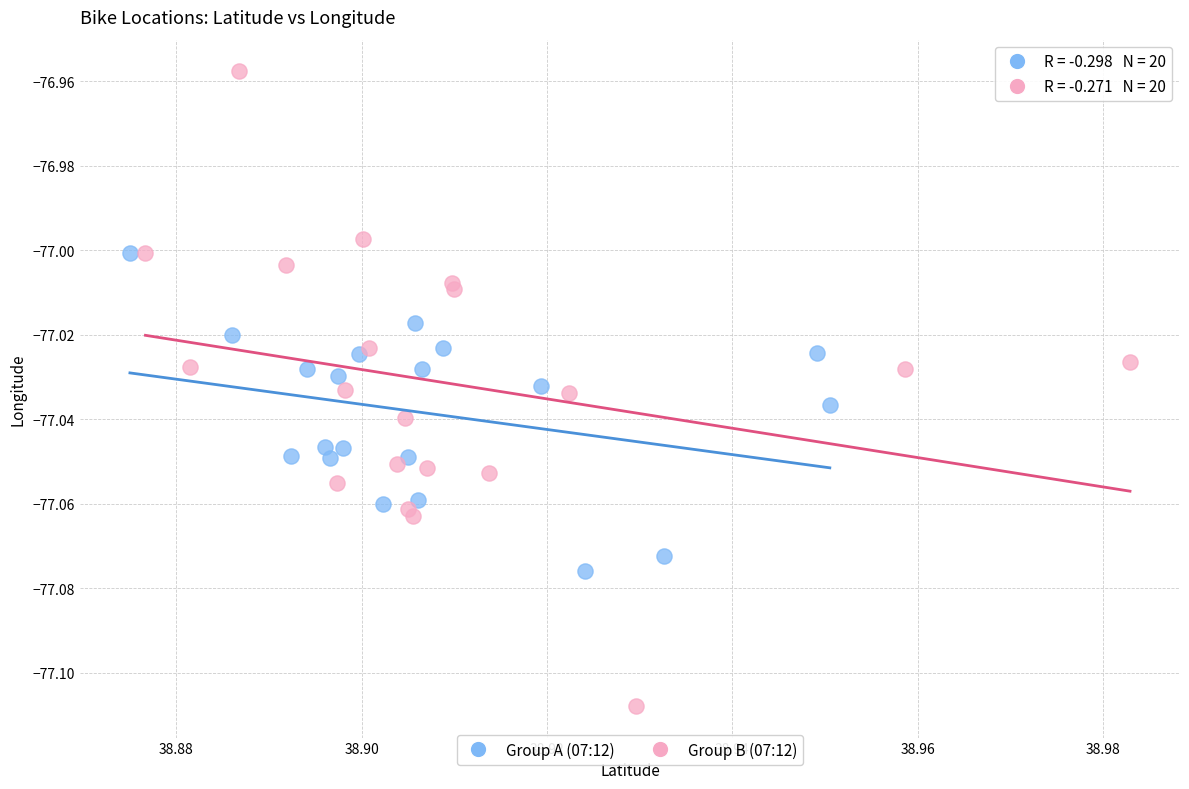

Which series reaches the minimum Y coordinate?

Group B (07:12)